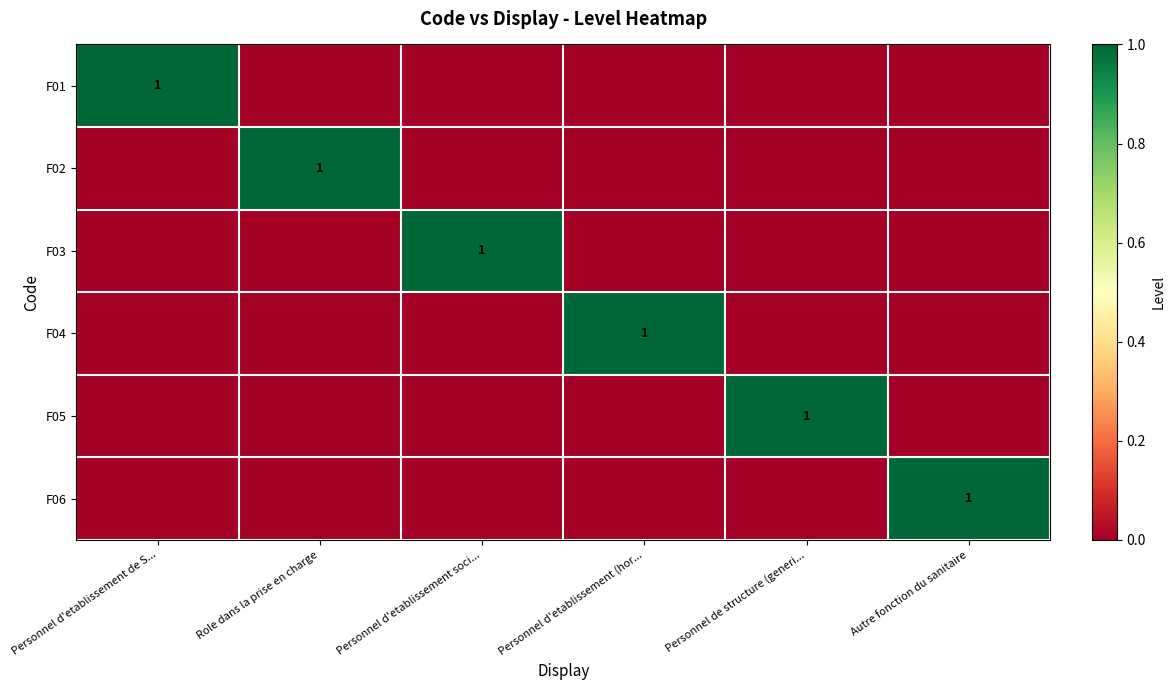

Is the value of F01 at Personnel d'etablissement soci... greater than the value of F04 at Personnel d'etablissement de S...?

No